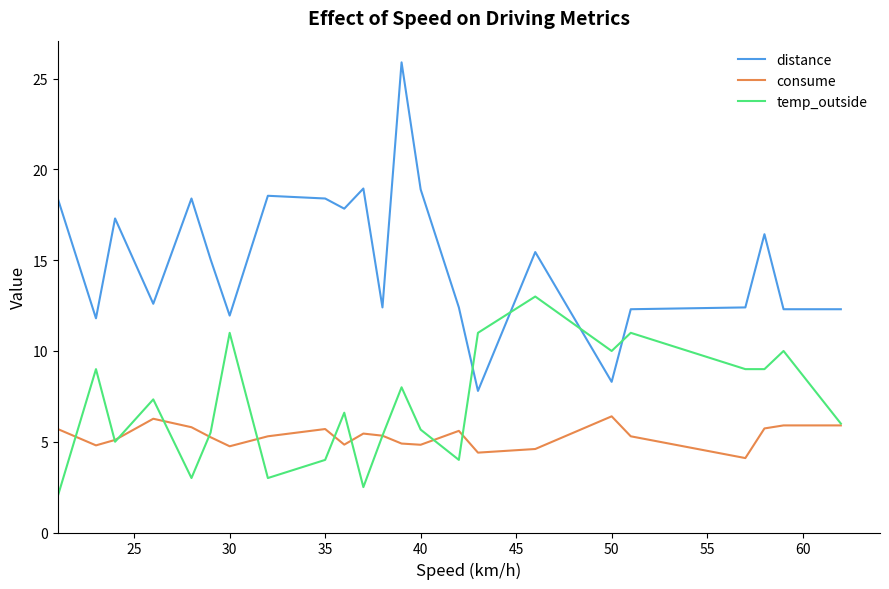

True or false: distance and temp_outside intersect in this chart.

True